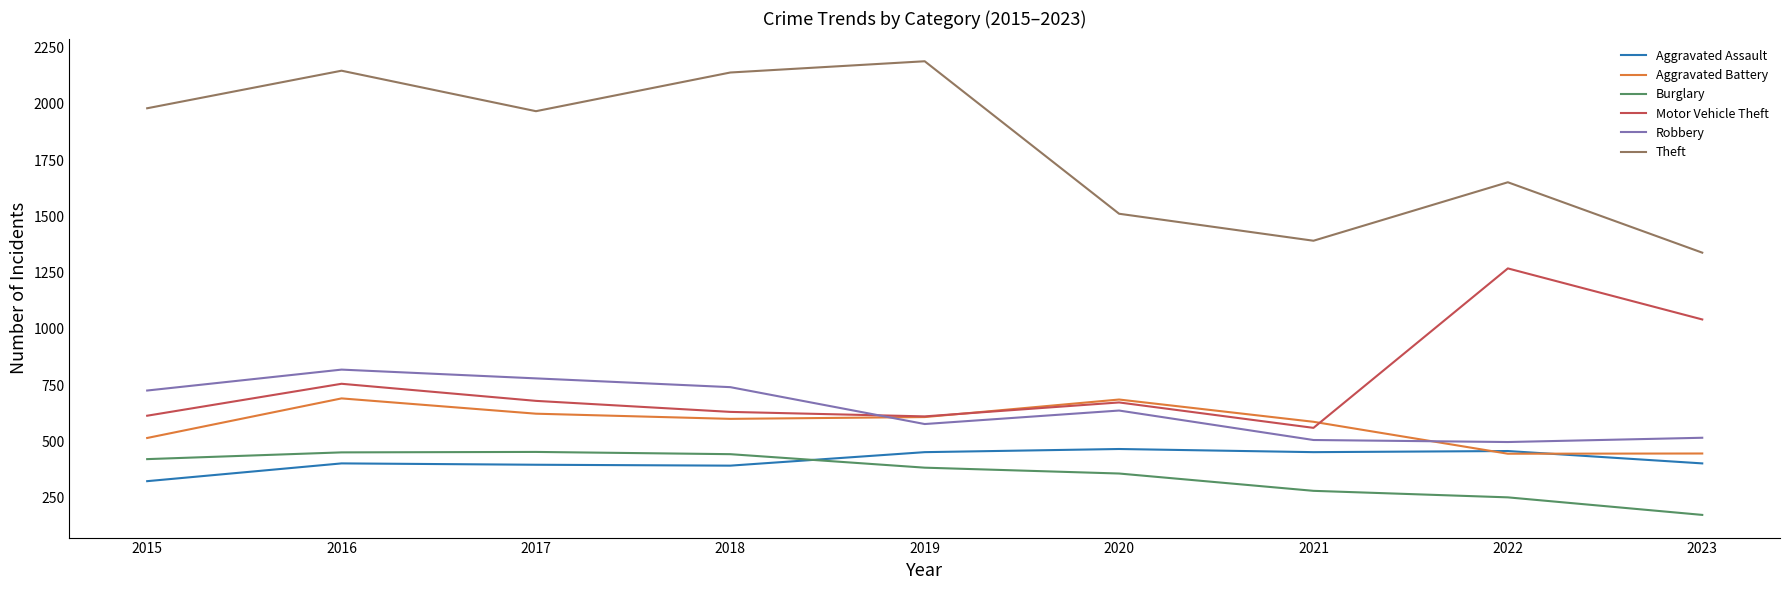

Where does the Aggravated Battery series first go above 600?

2016